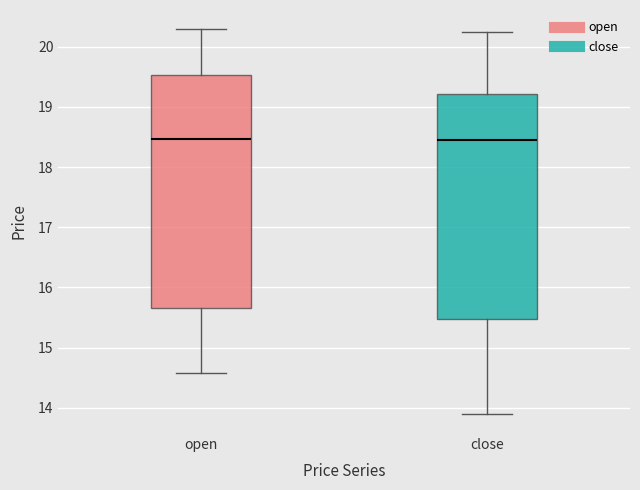

Where is the lower edge of the box for open on the y-axis? The values are not printed on the chart, so give them approximately, as read against the axis.

15.7